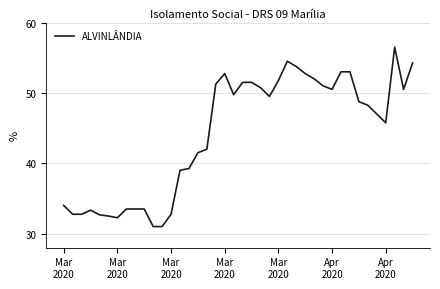

What is the difference between the maximum and minimum values?

25.5